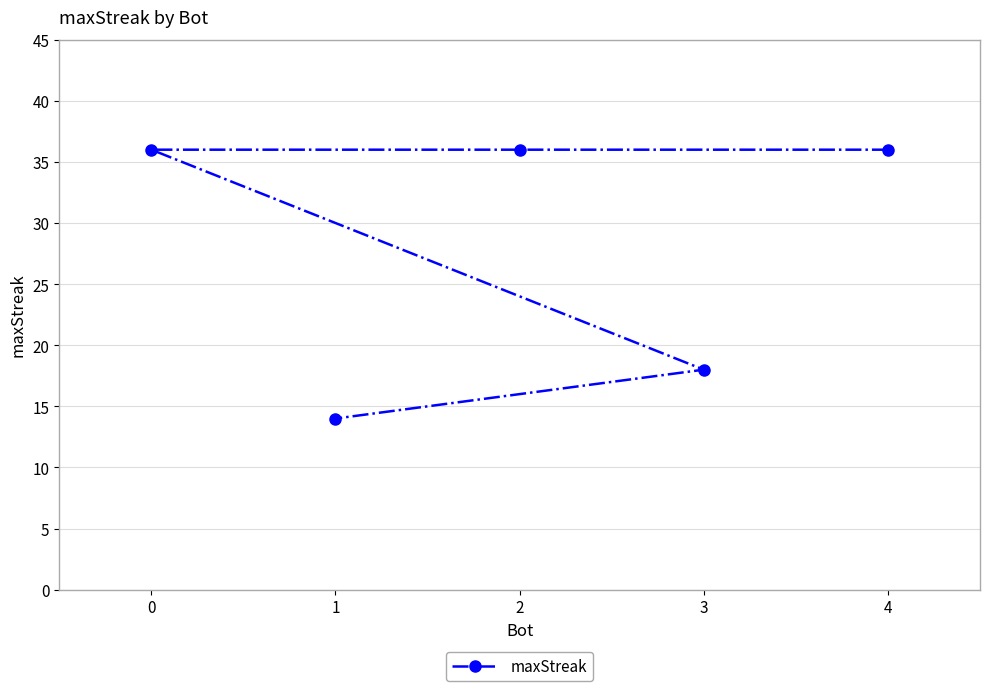

The value at 0 is 36. True or false?

True